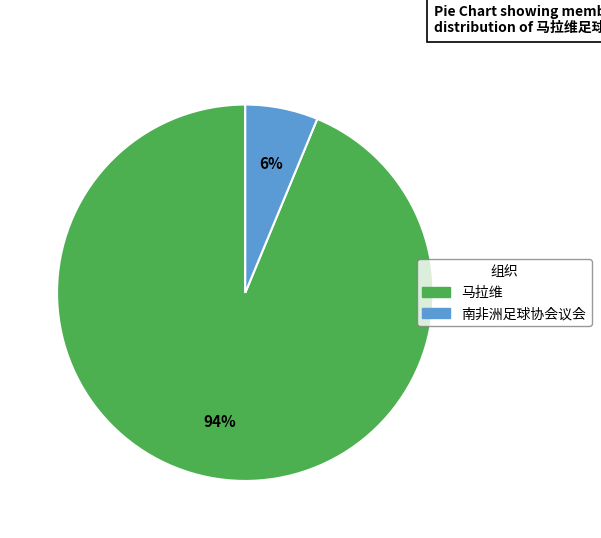

How many slices are in this pie chart?

2